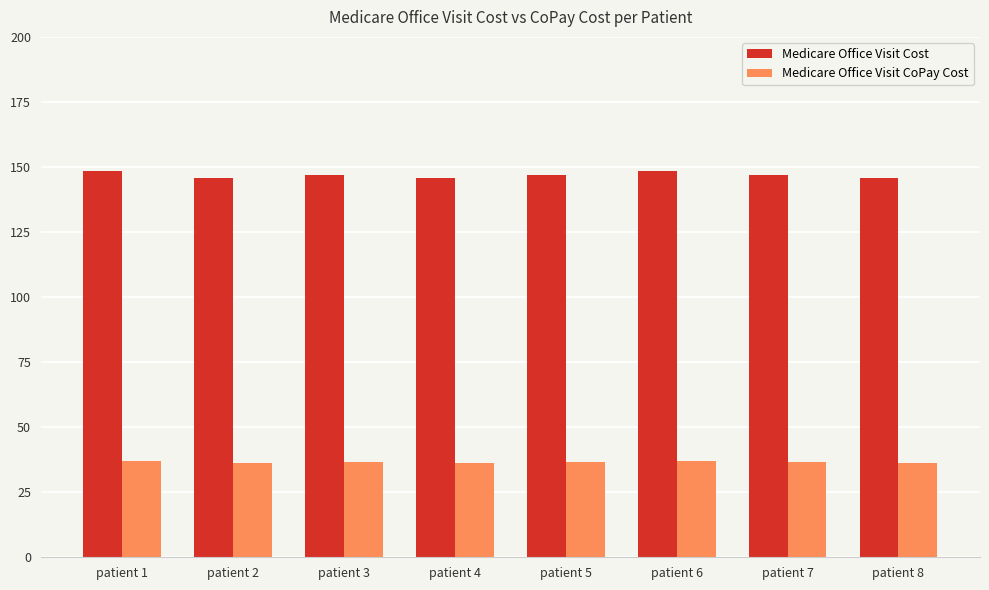

List the series in order of their peak value, lowest first.

Medicare Office Visit CoPay Cost, Medicare Office Visit Cost